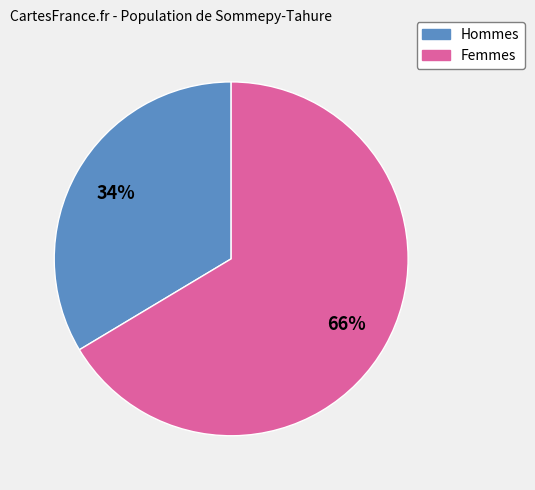

To the nearest percent, what is the combined percentage of Femmes and Hommes?

100%